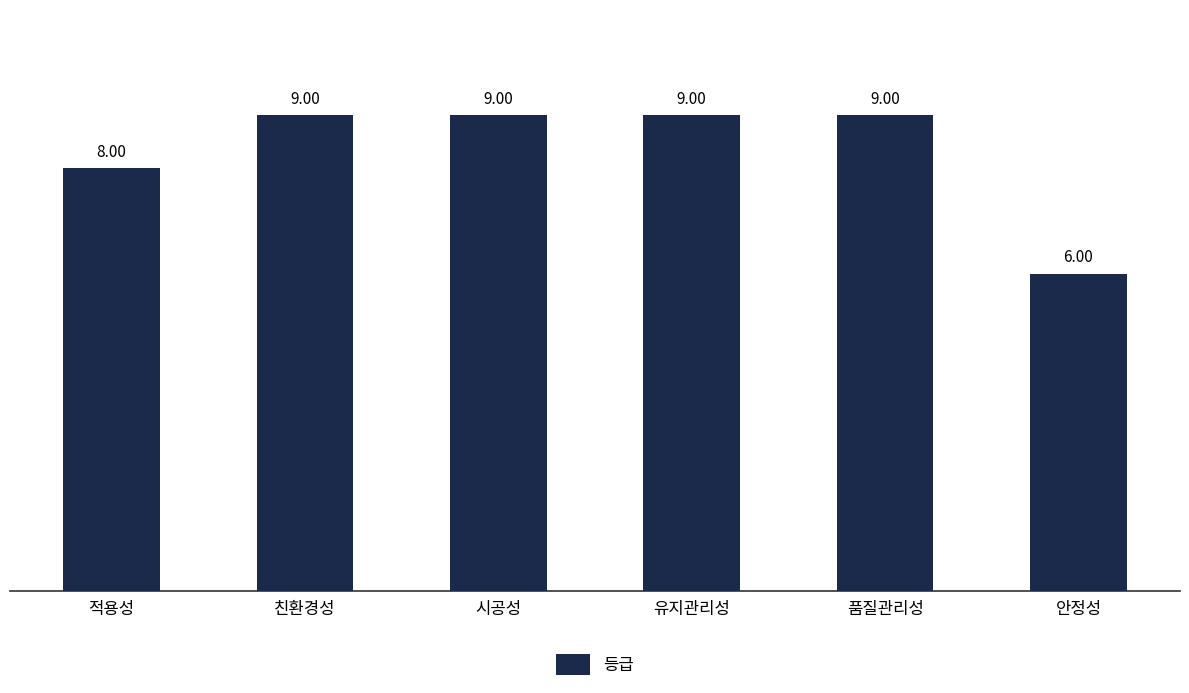

What position from the right is 안정성?

1